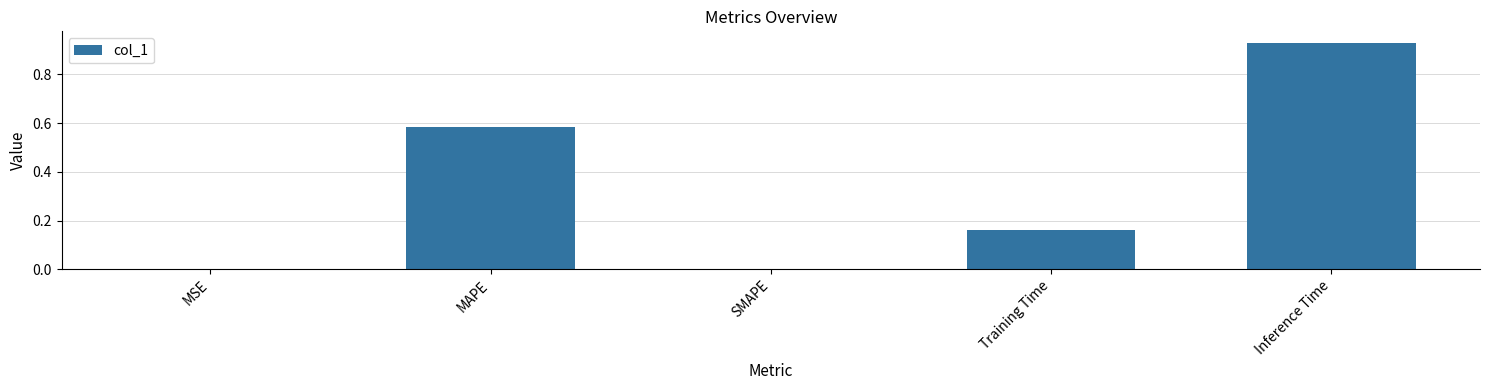

What is the sum of the values at MAPE and Training Time?

0.7